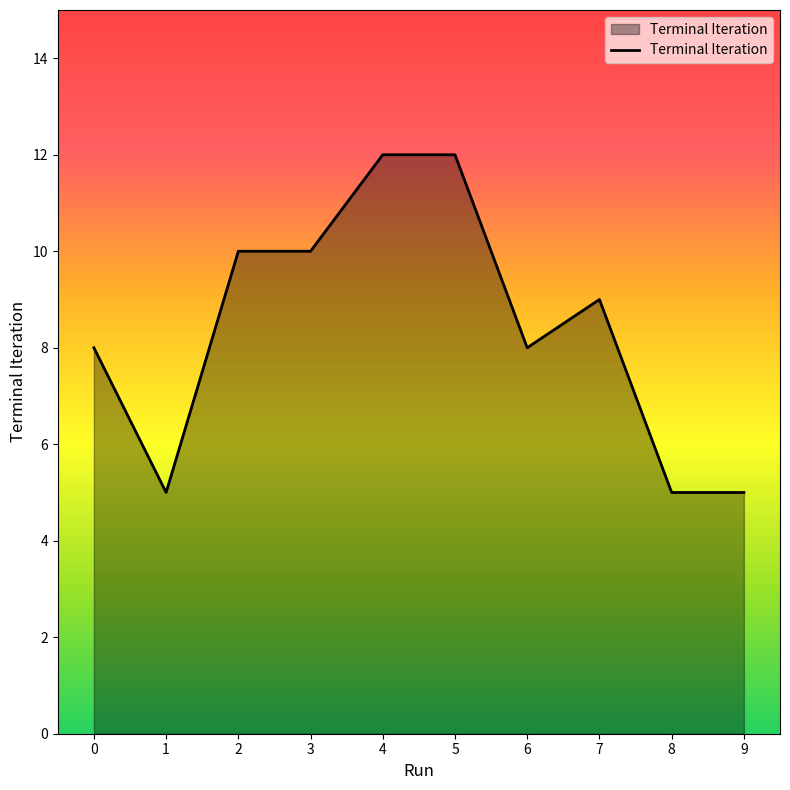

What is the sum of the values at 0 and 4?

20